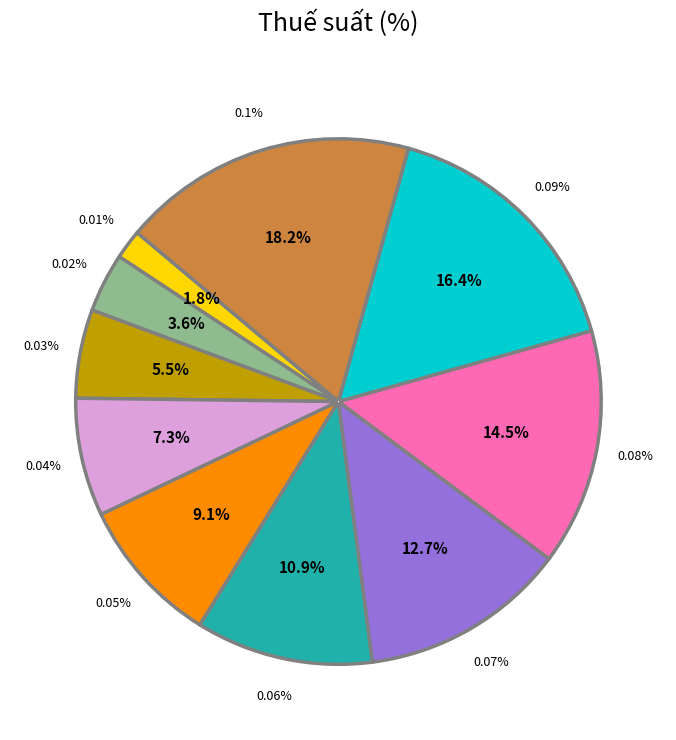

To the nearest percent, what is the combined percentage of 0.02% and 0.01%?

5%